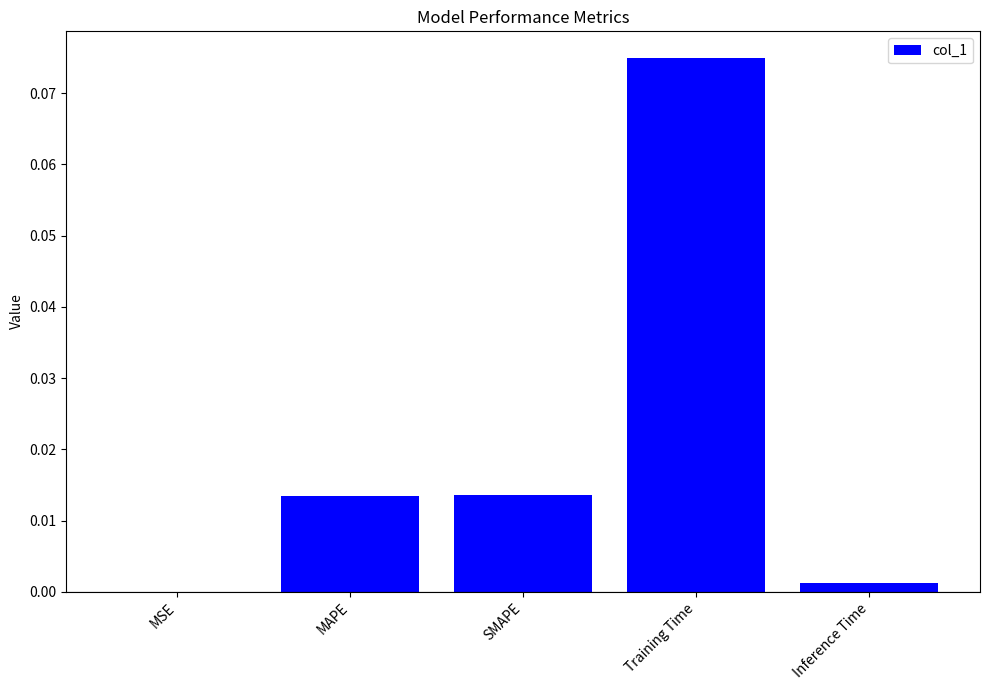

The value at MSE is 0.0. True or false?

True